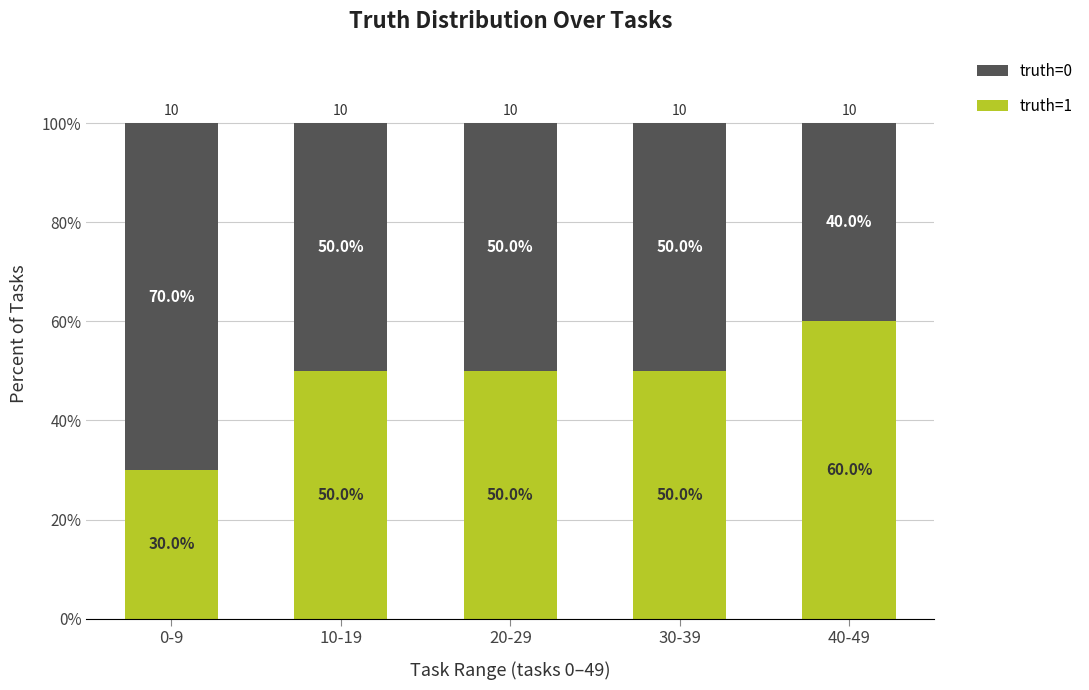

What is the total value across all series at 0-9?

100